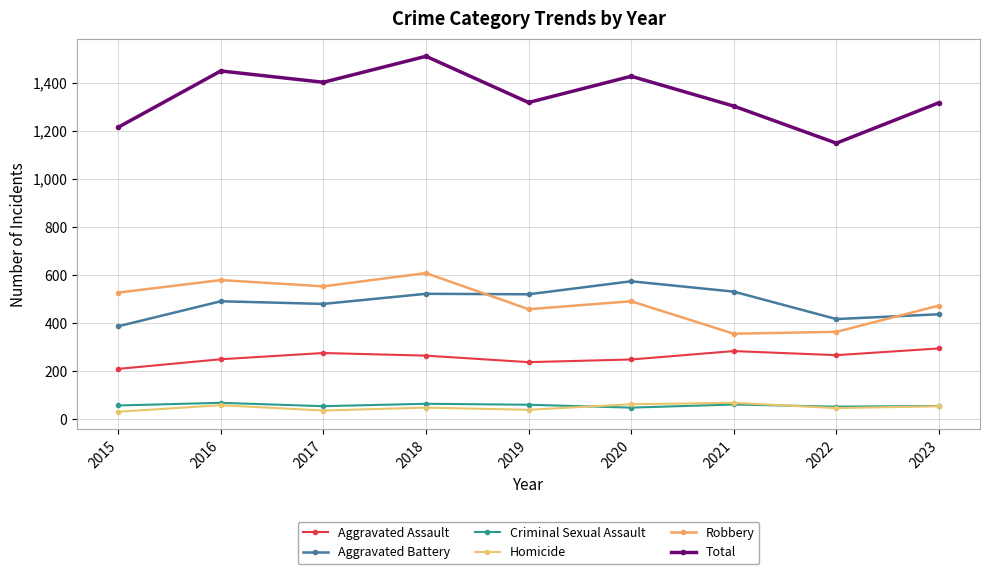

What is the smallest value displayed?

32